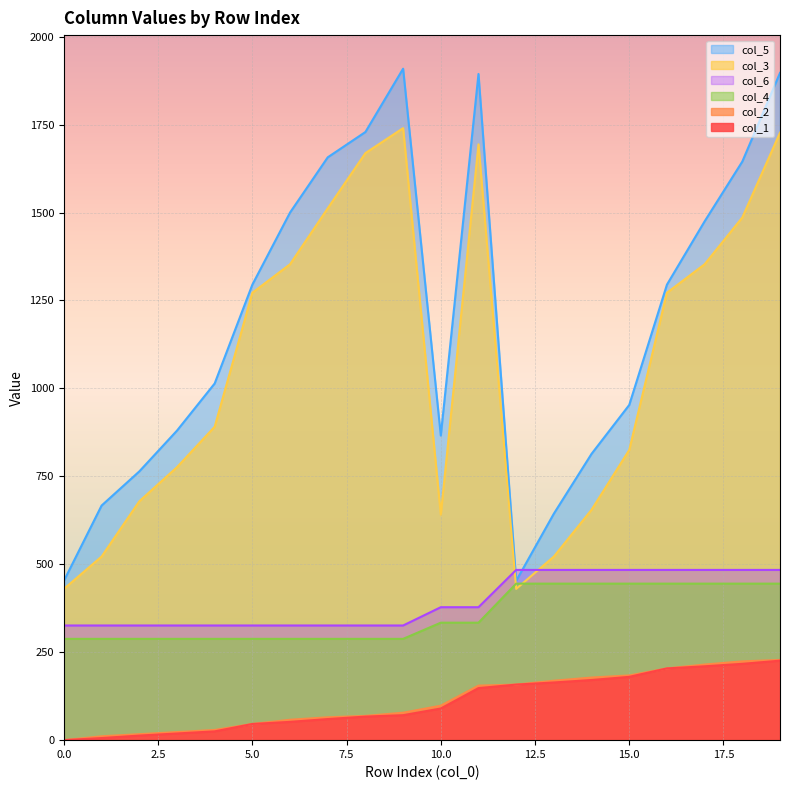

Does the chart display data point markers on the line(s)?

No